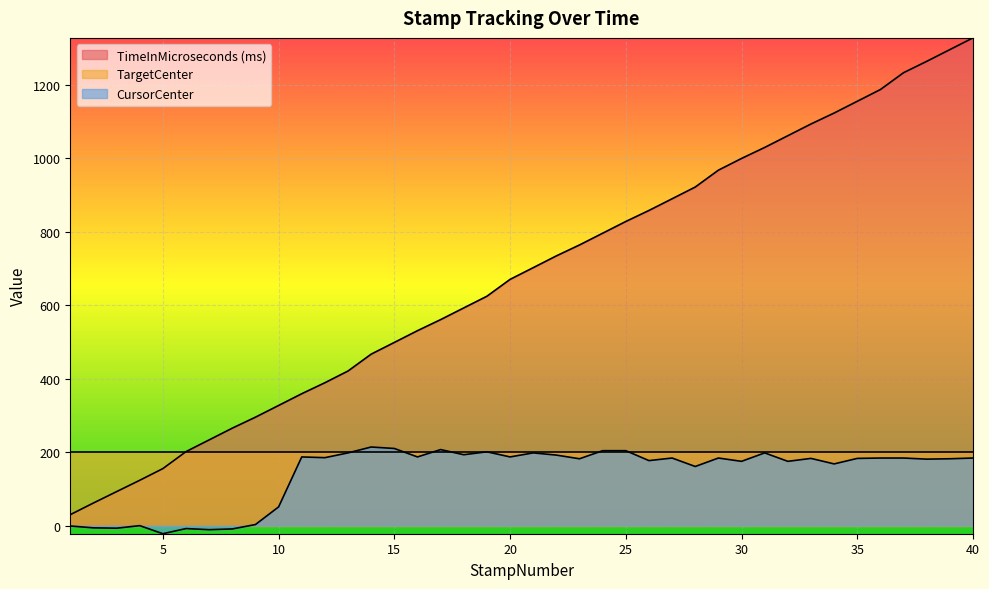

What is the minimum value for TargetCenter?

200.0